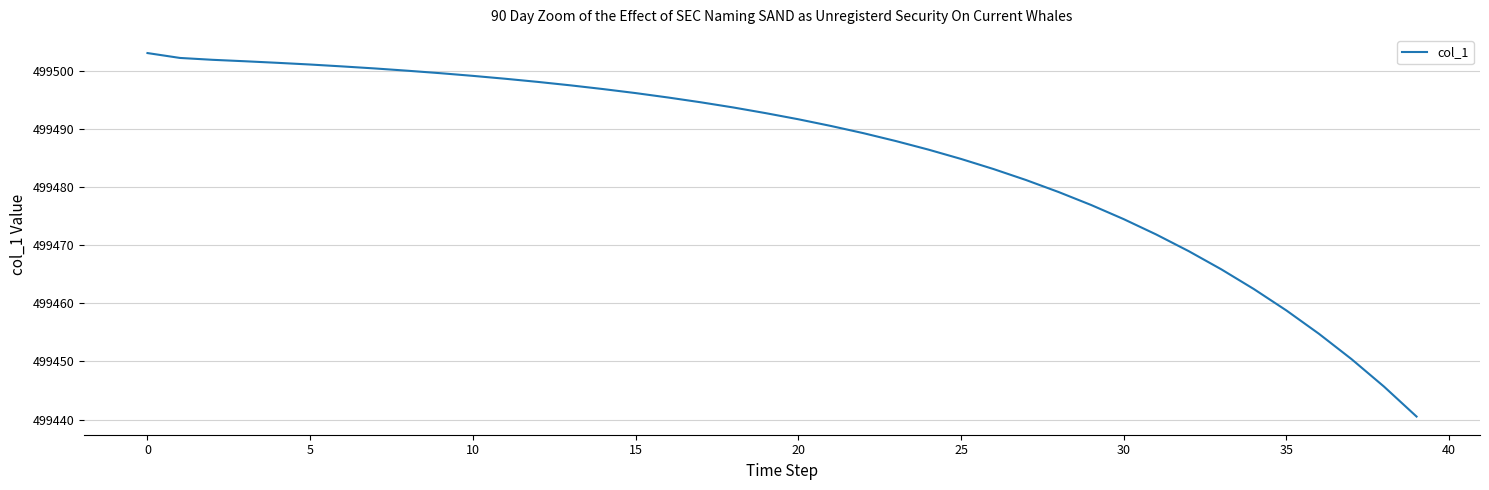

What is the difference between the maximum and minimum values?

62.5